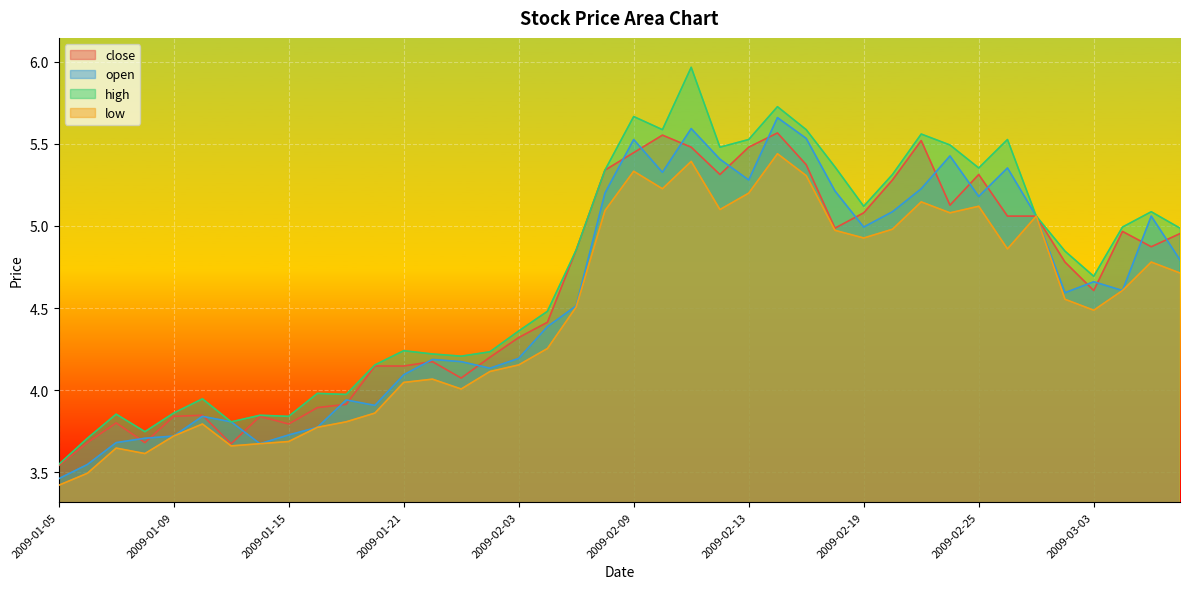

How many lines are shown in the chart?

4